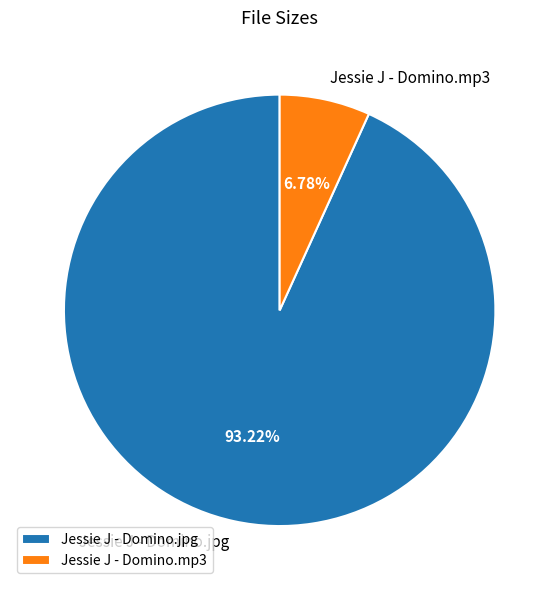

Is it true that Jessie J - Domino.mp3 is 15% of the pie?

False